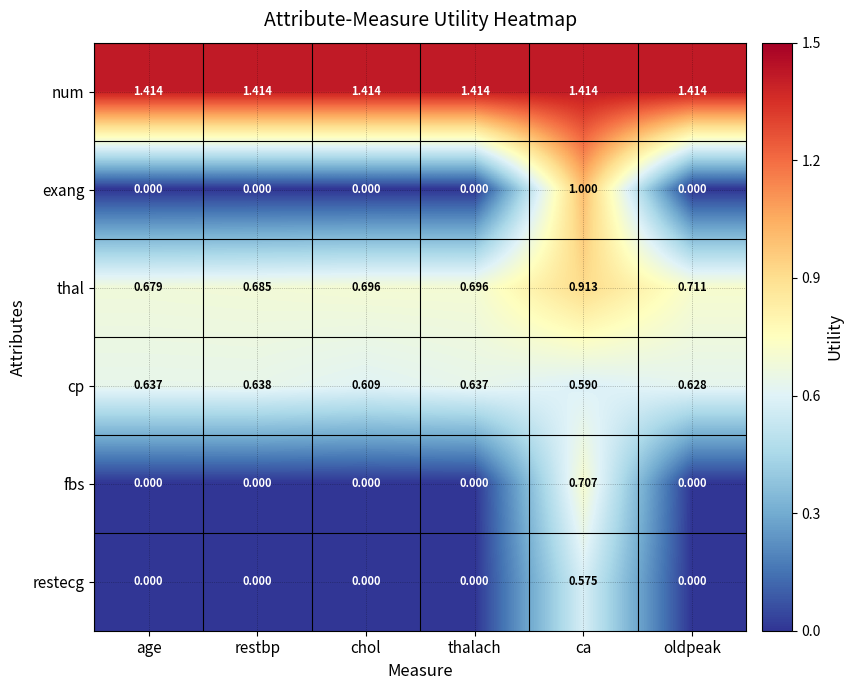

Rank the series at ca from highest to lowest value.

num, exang, thal, fbs, cp, restecg